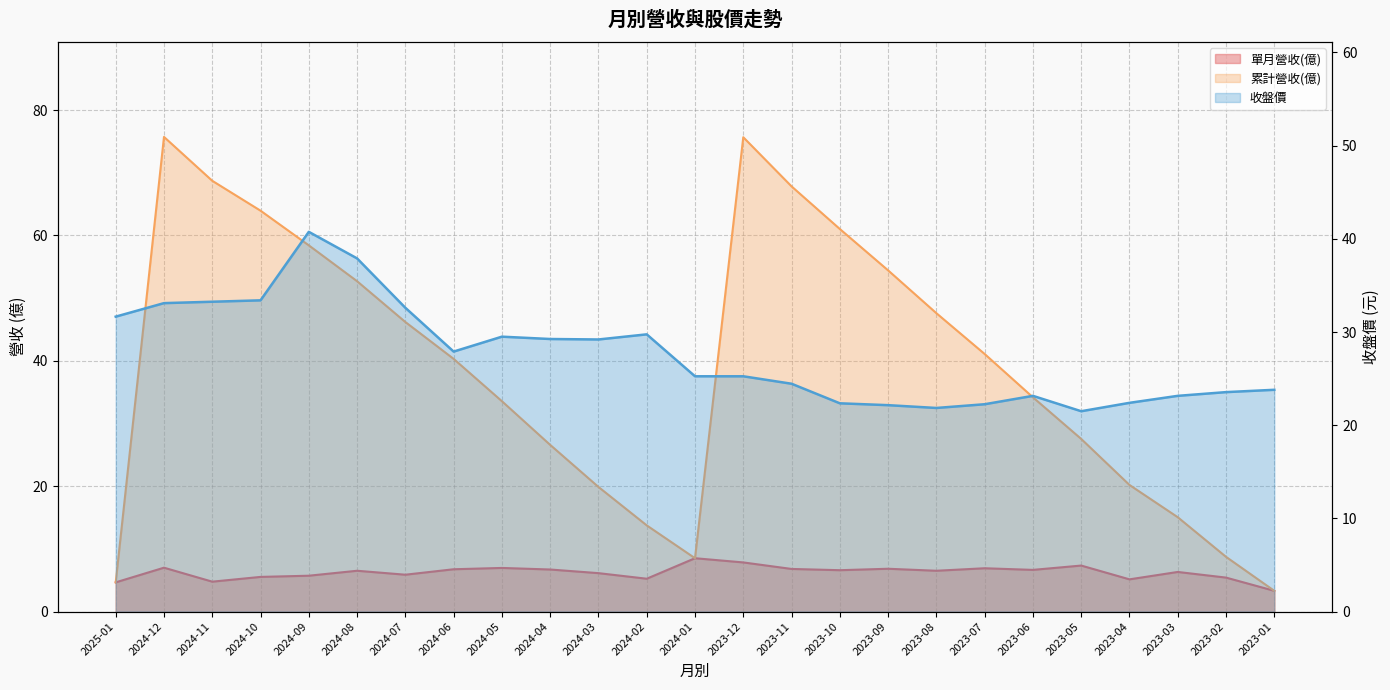

What is the difference between the 單月營收(億) values at 2024-09 and 2024-03?

0.4